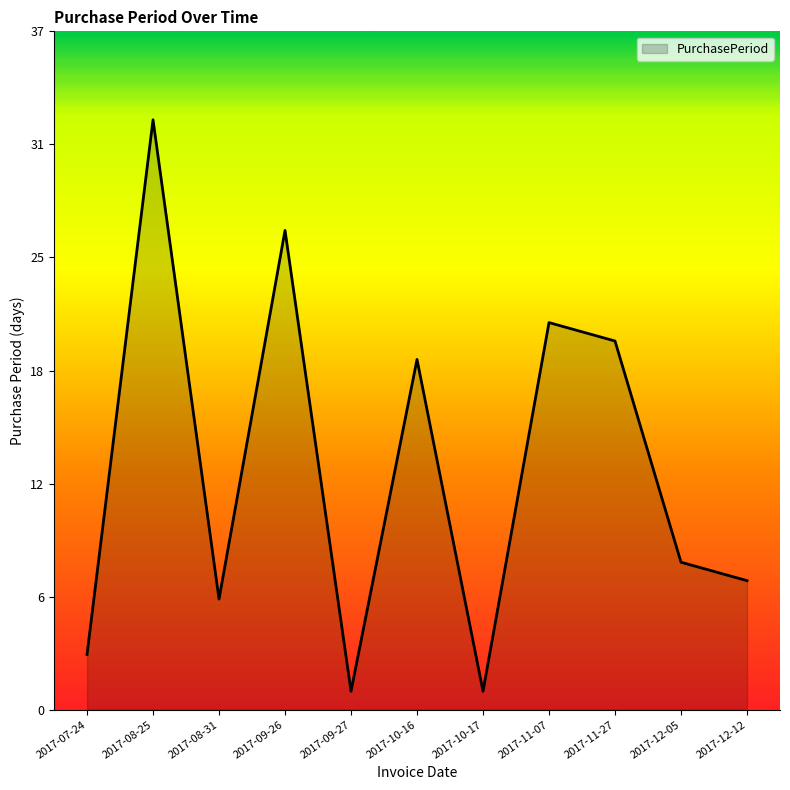

What position from the right is 2017-10-17?

5